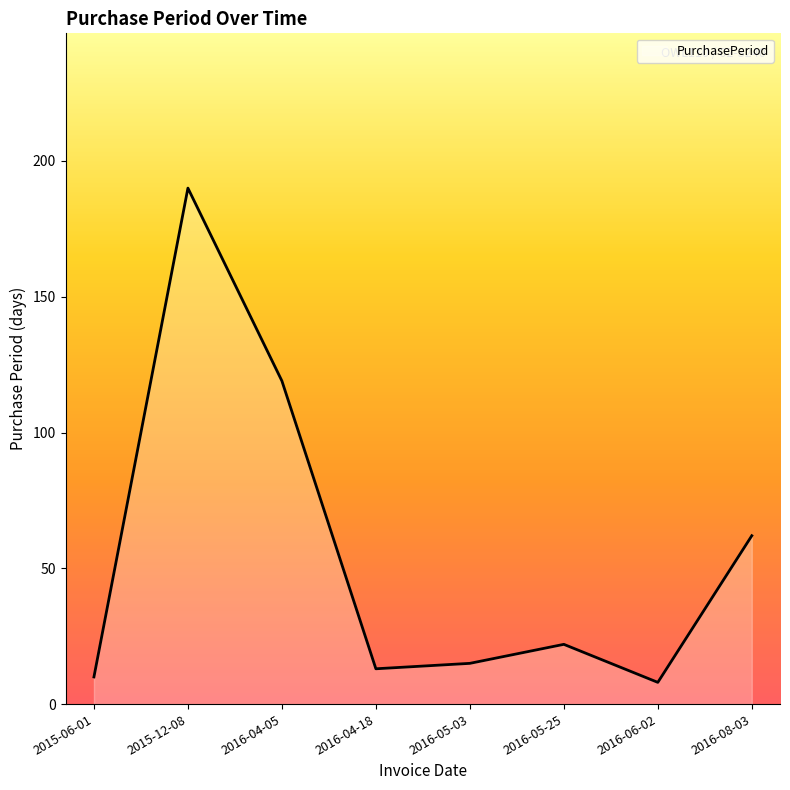

At which category does the data reach its first local peak?

2015-12-08